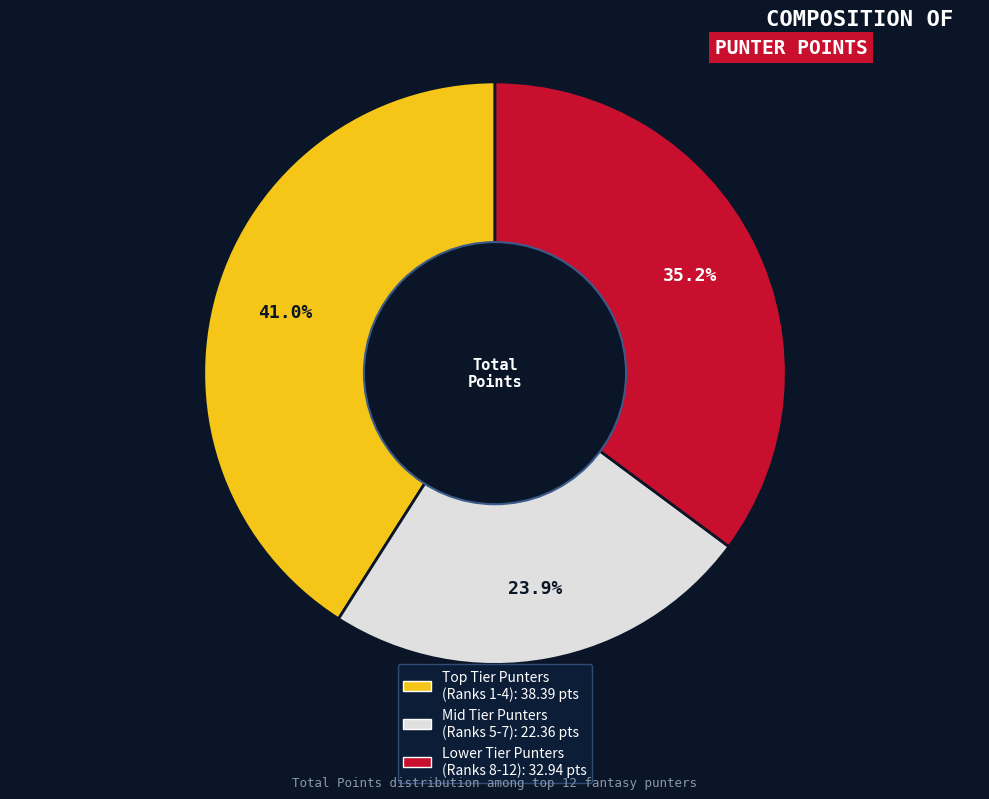

Is there any slice that represents more than half of the pie?

No